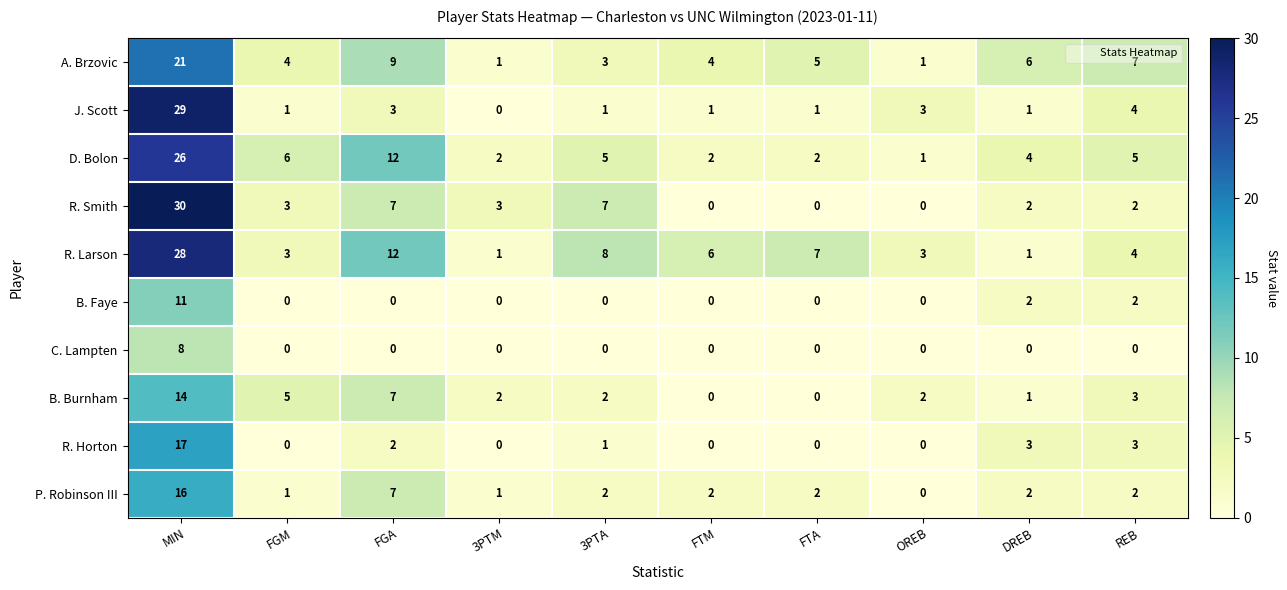

How many data points does each series have?

10